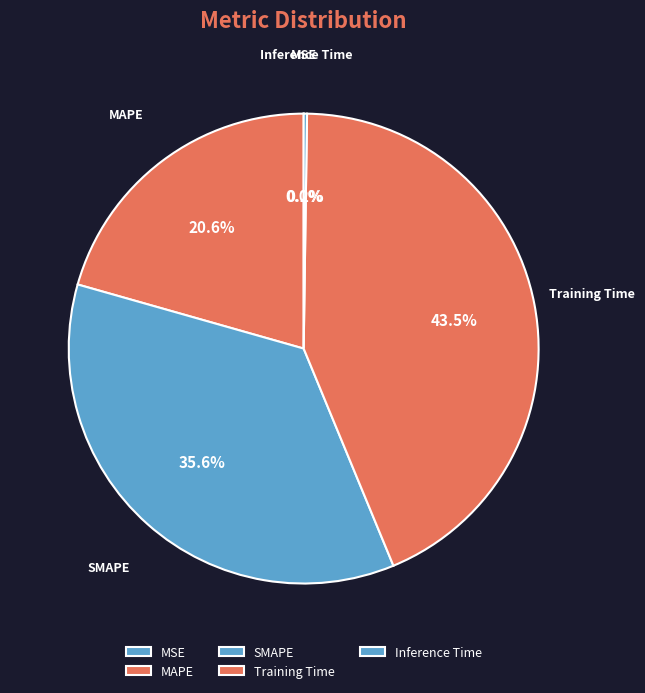

Which category has the biggest portion of the pie?

Training Time